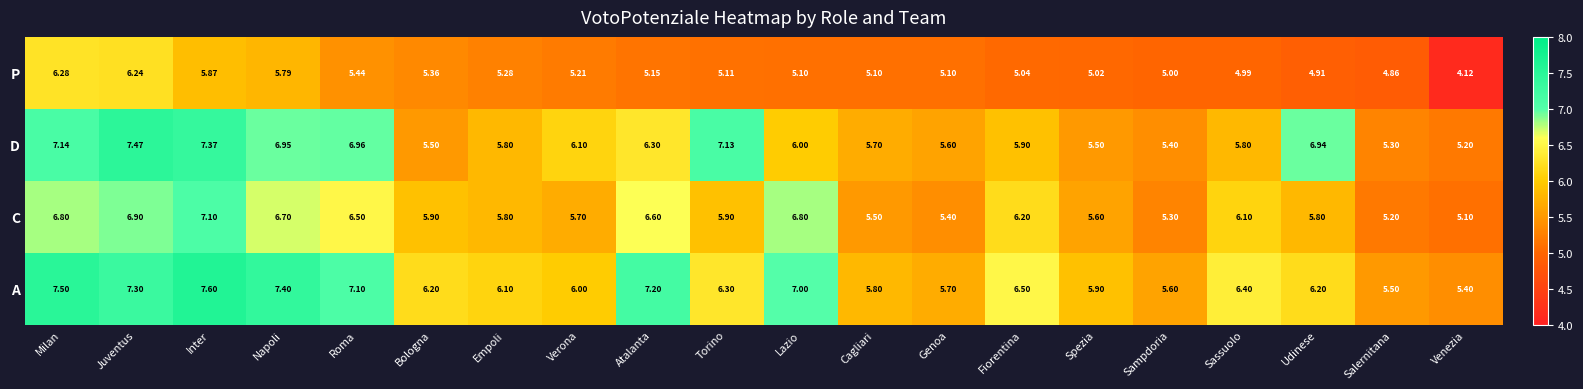

Which series has the largest range (max minus min)?

D